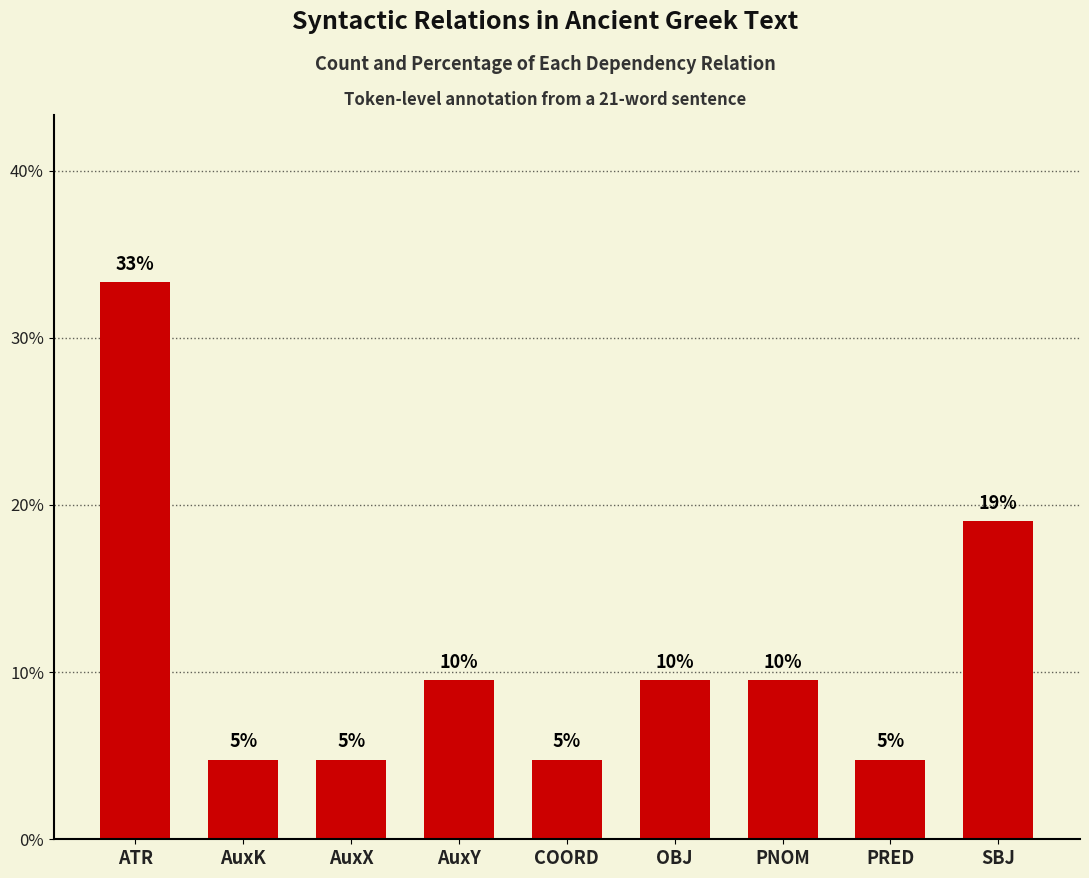

What position from the left is ATR?

1